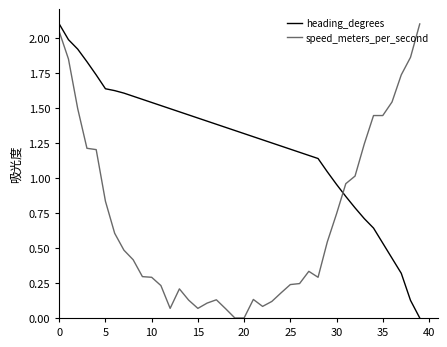

How many times do heading_degrees and speed_meters_per_second cross each other?

1